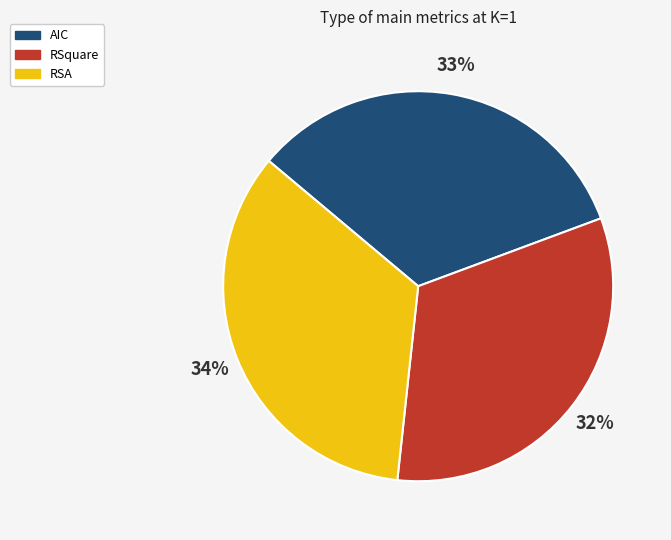

To the nearest percent, what portion does RSA represent?

34%